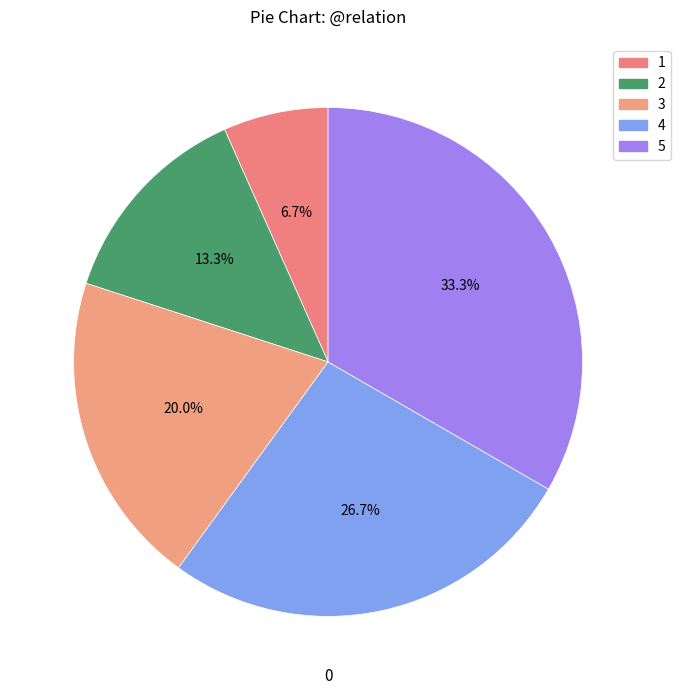

How many segments does this pie chart have?

5